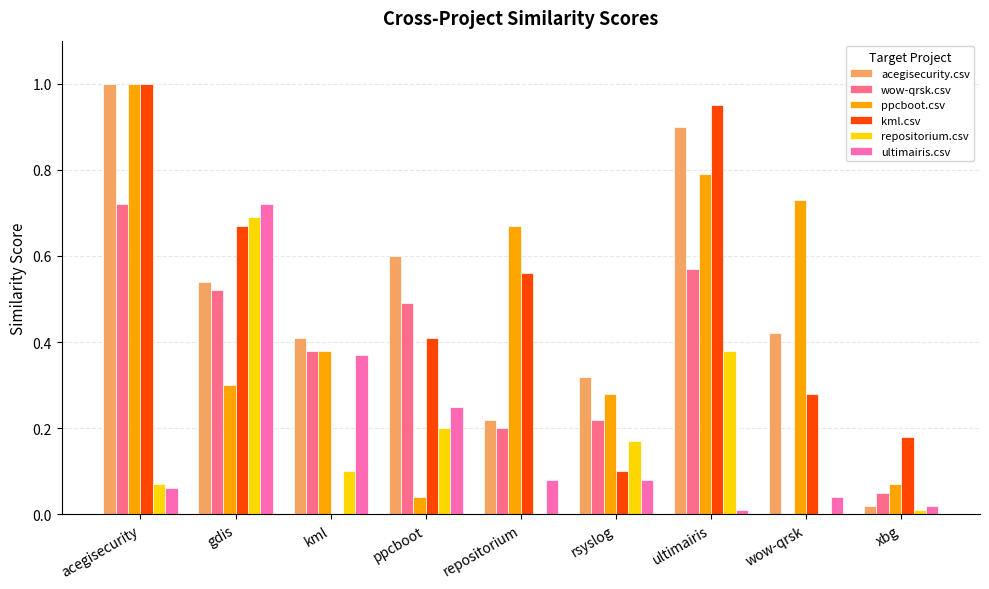

Count the number of categories in the chart.

9